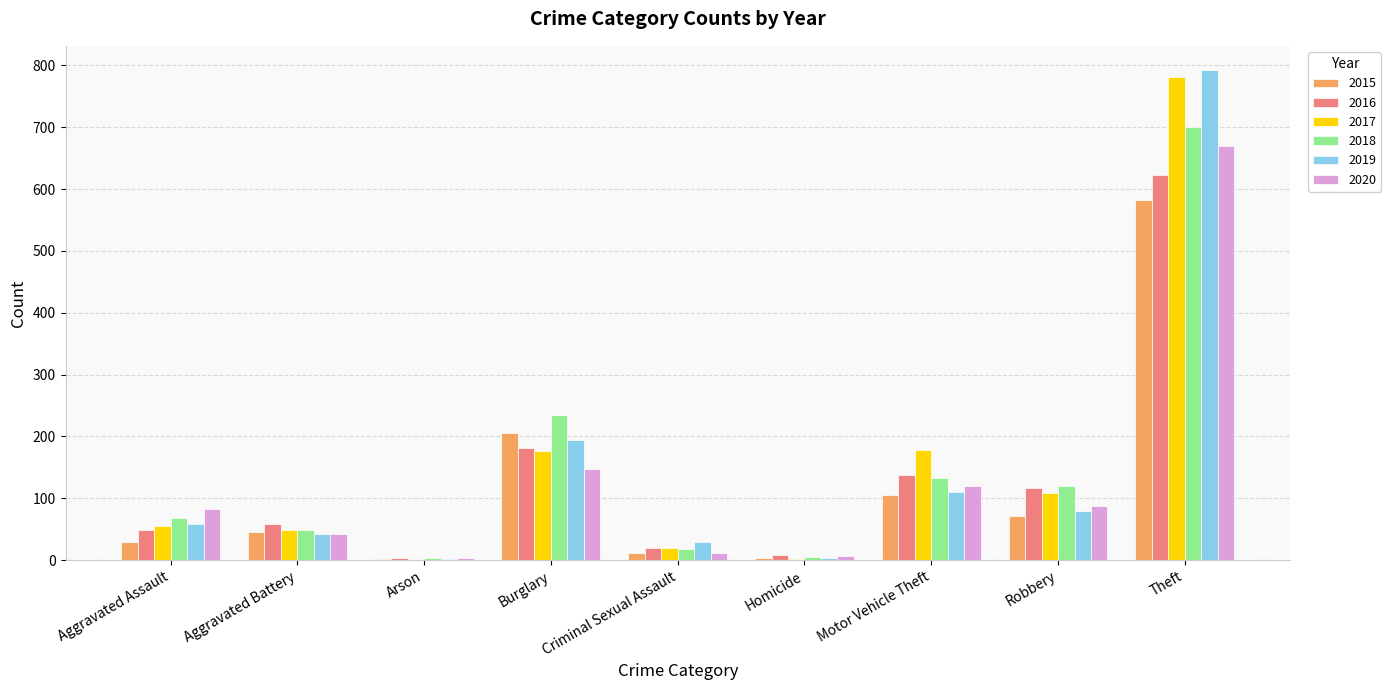

The value of 2018 at Homicide is 5. True or false?

True